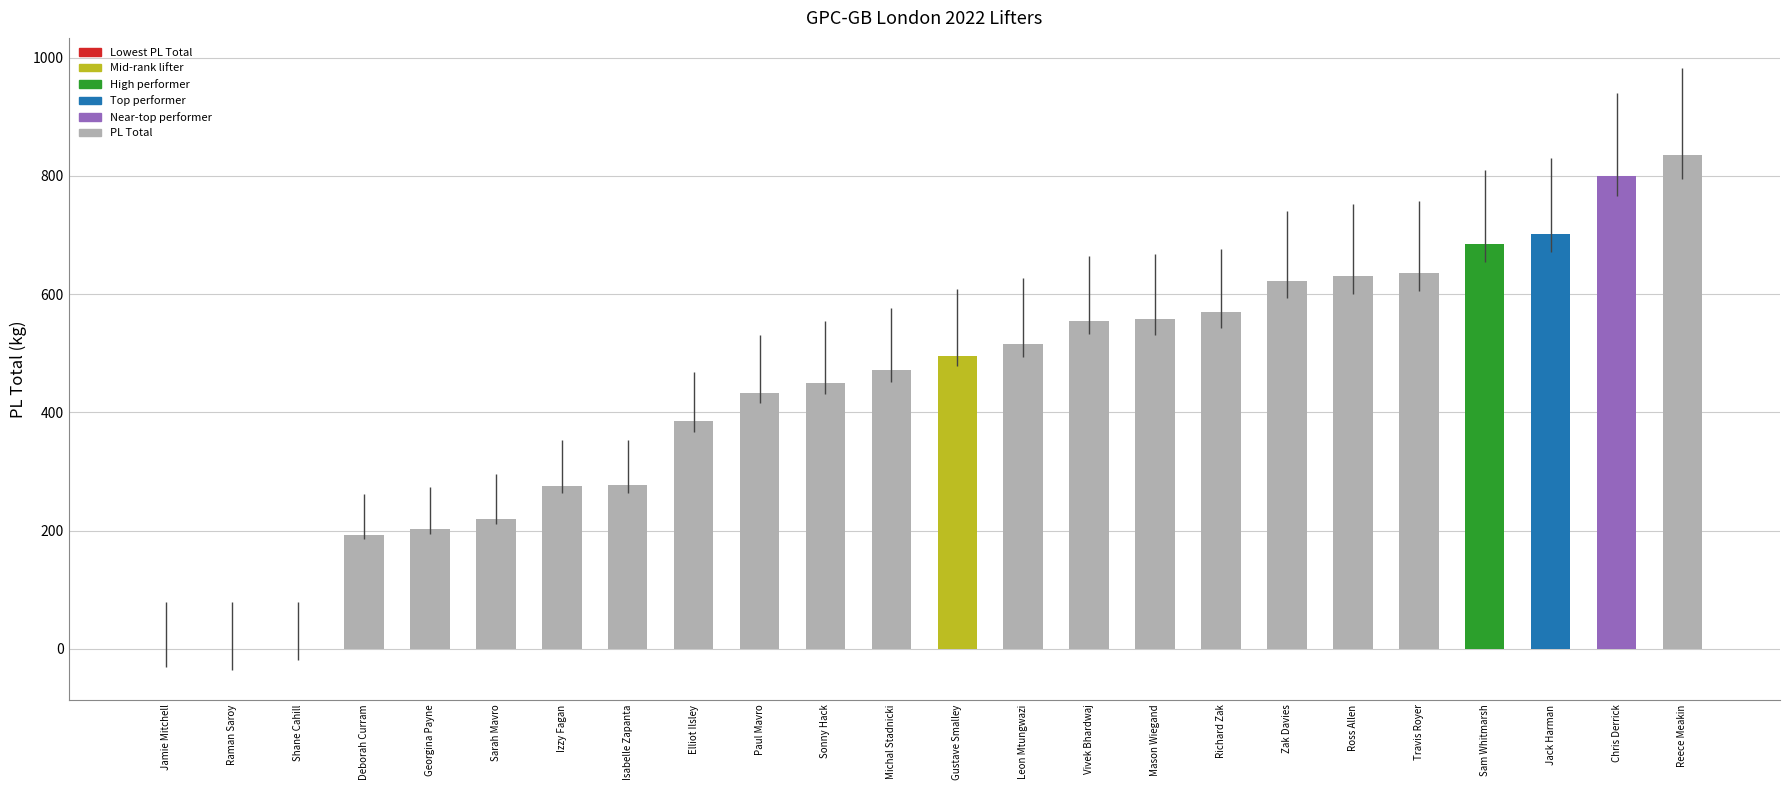

Which has a higher value, Zak Davies or Chris Derrick?

Chris Derrick